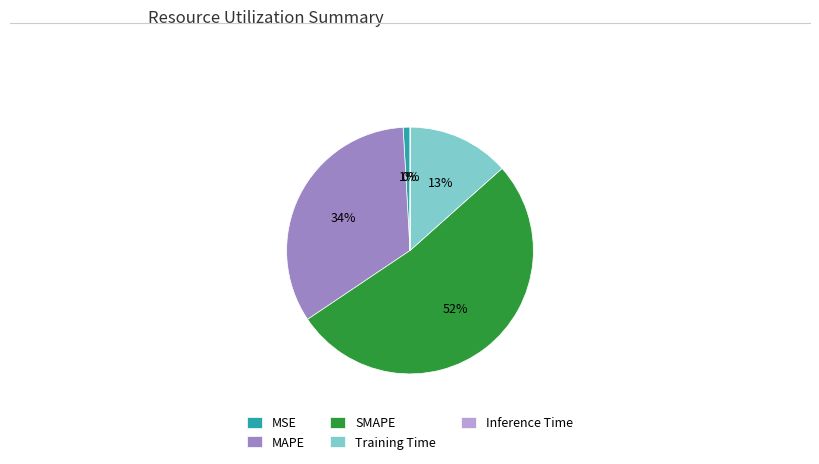

Which category has the biggest portion of the pie?

SMAPE